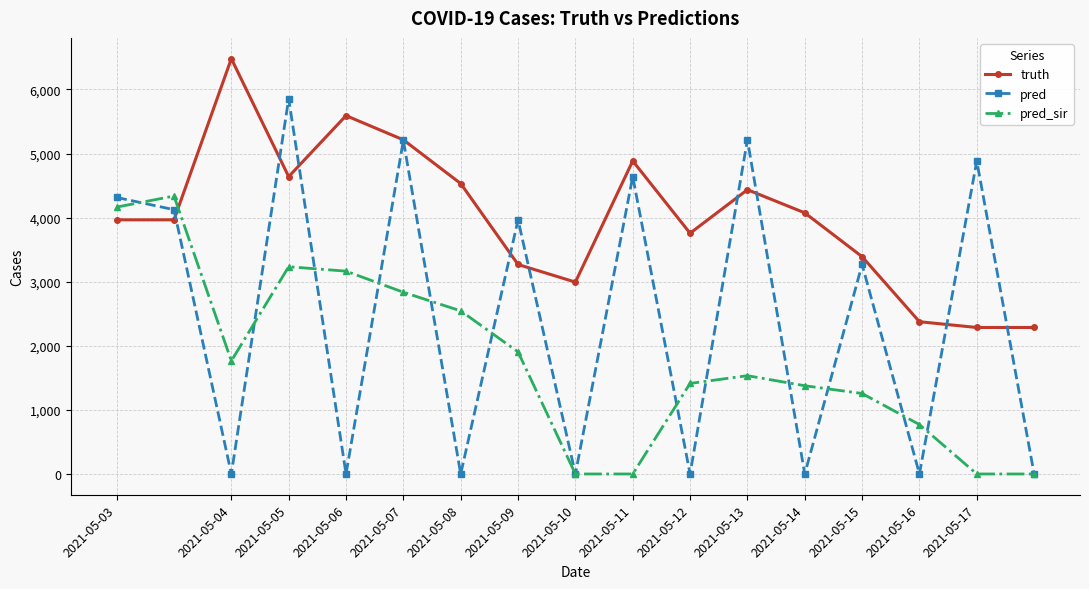

What is the value of the pred point at the 12th from the left?

5214.0